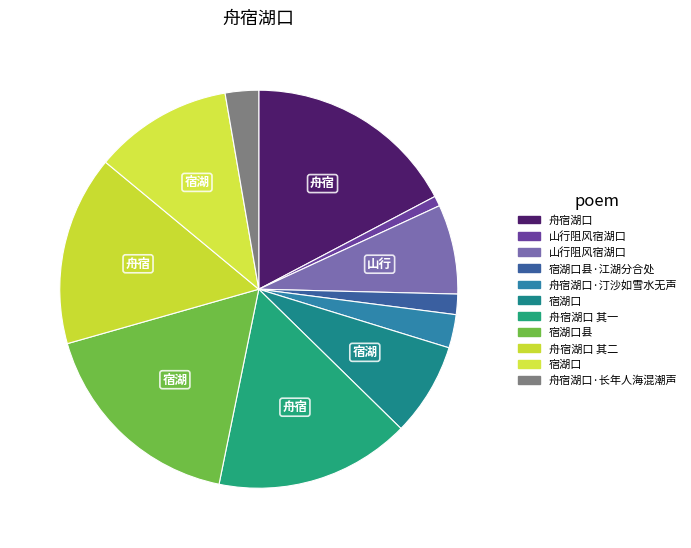

How many segments does this pie chart have?

11